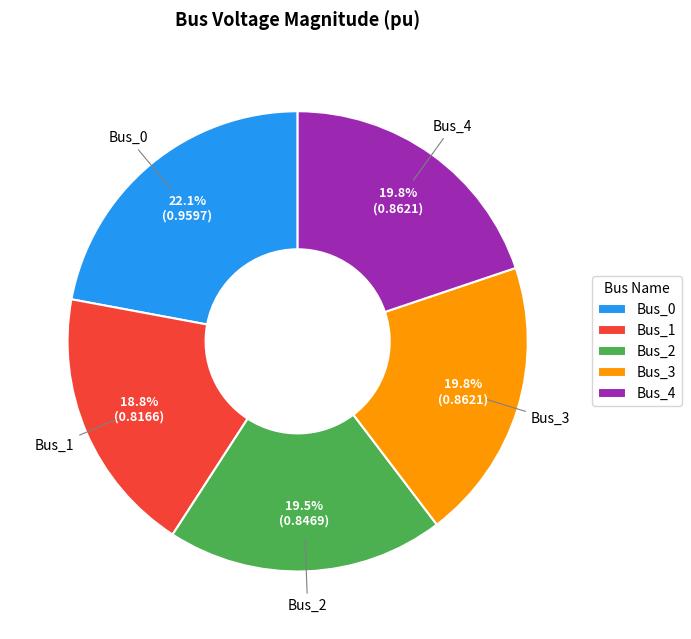

To the nearest percent, what is the combined percentage of Bus_4 and Bus_3?

40%